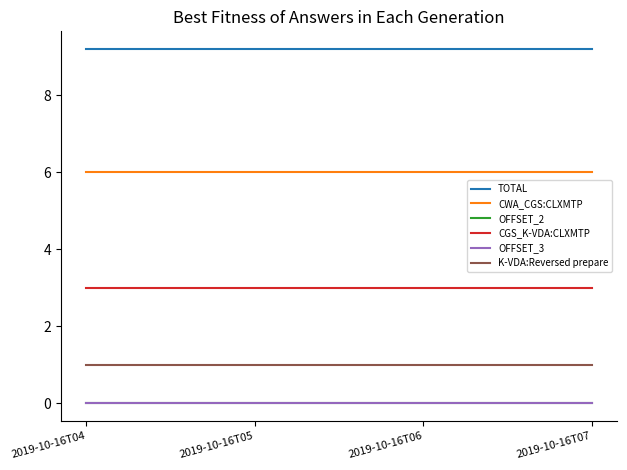

Reading left to right, transcribe all the data shown in this chart.

TOTAL: 2019-10-16T04=9.2	2019-10-16T05=9.2	2019-10-16T06=9.2	2019-10-16T07=9.2
CWA_CGS:CLXMTP: 2019-10-16T04=6.0	2019-10-16T05=6.0	2019-10-16T06=6.0	2019-10-16T07=6.0
OFFSET_2: 2019-10-16T04=0.0	2019-10-16T05=0.0	2019-10-16T06=0.0	2019-10-16T07=0.0
CGS_K-VDA:CLXMTP: 2019-10-16T04=3.0	2019-10-16T05=3.0	2019-10-16T06=3.0	2019-10-16T07=3.0
OFFSET_3: 2019-10-16T04=0.0	2019-10-16T05=0.0	2019-10-16T06=0.0	2019-10-16T07=0.0
K-VDA:Reversed prepare: 2019-10-16T04=1.0	2019-10-16T05=1.0	2019-10-16T06=1.0	2019-10-16T07=1.0